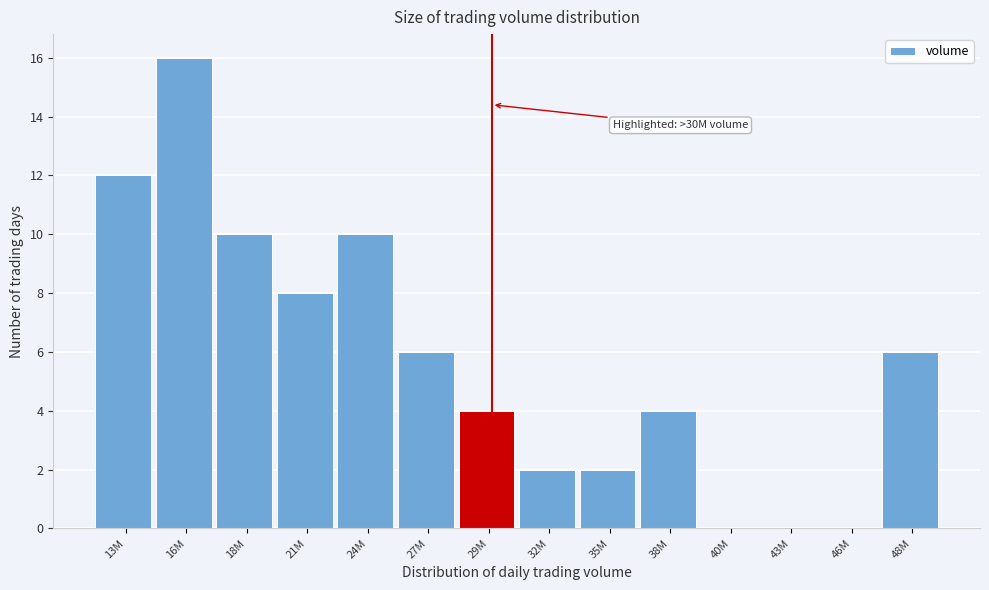

Reading left to right, what are all the values shown in this chart?

13M=12	16M=16	18M=10	21M=8	24M=10	27M=6	29M=4	32M=2	35M=2	38M=4	40M=0	43M=0	46M=0	48M=6